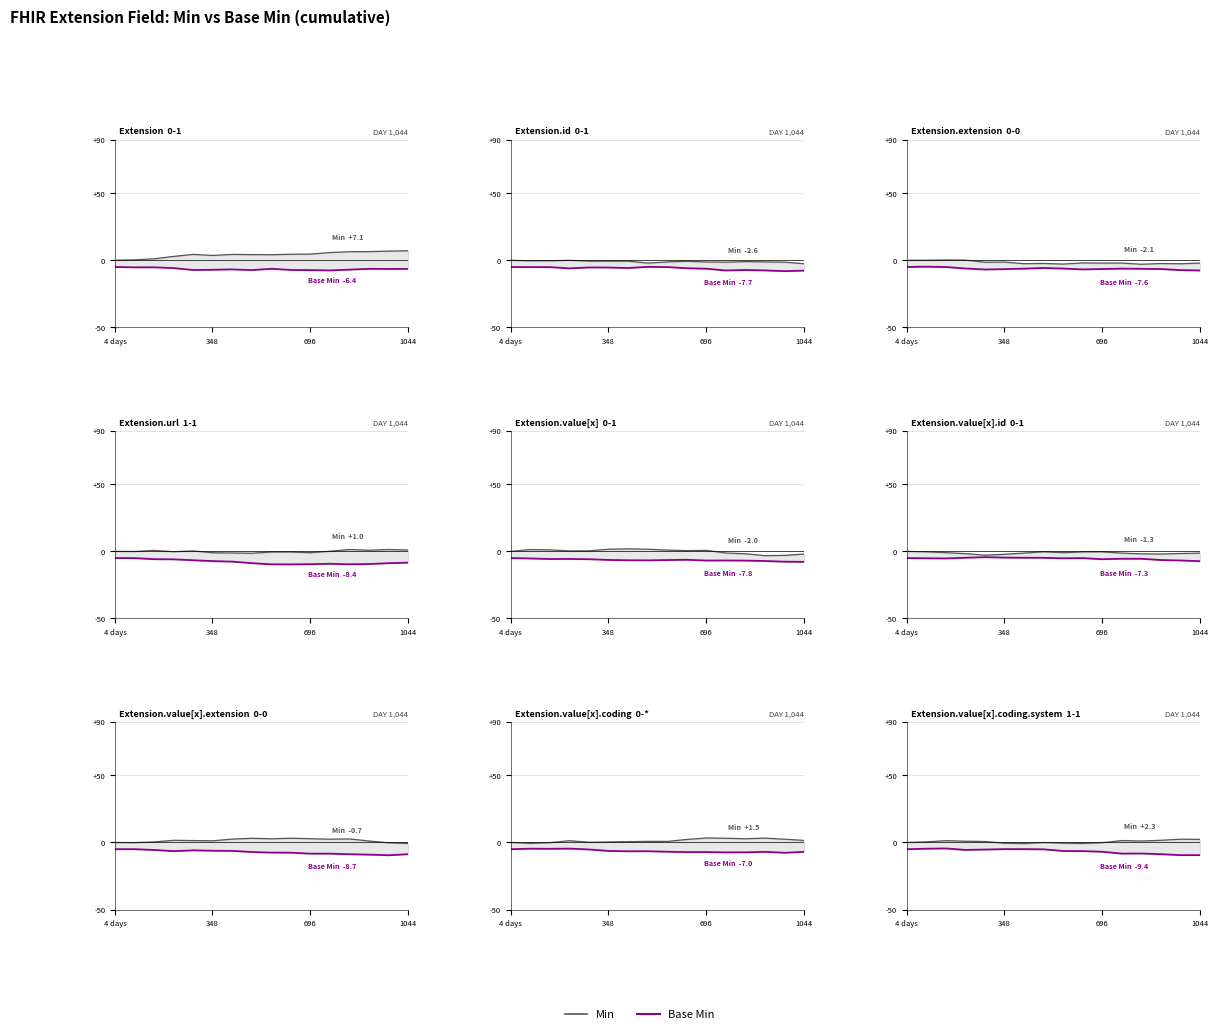

List the series in order of their overall mean, highest first.

Min, Base Min